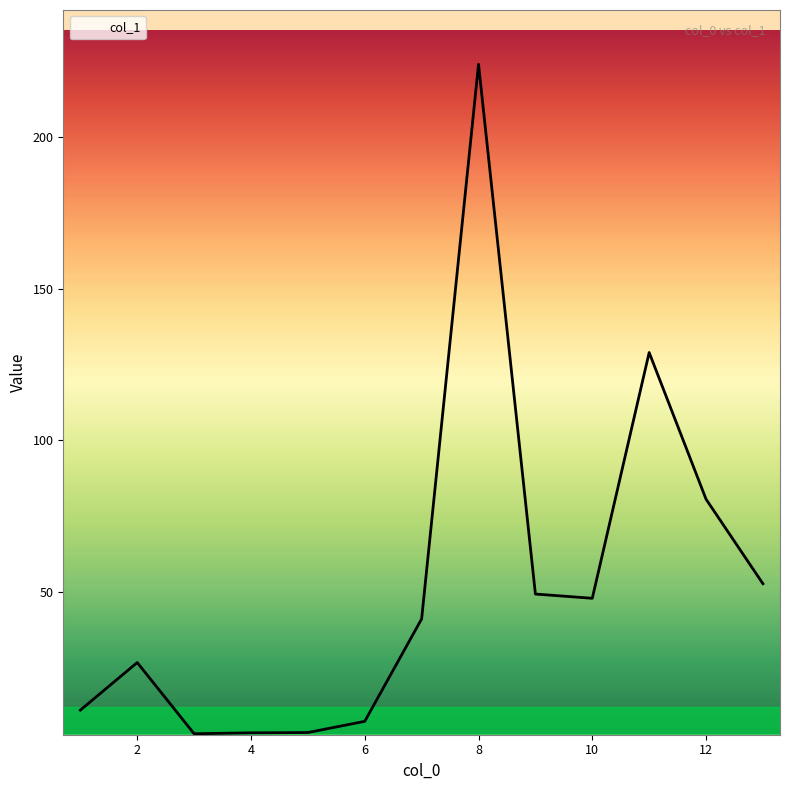

What is the maximum value shown in the chart?

224.1